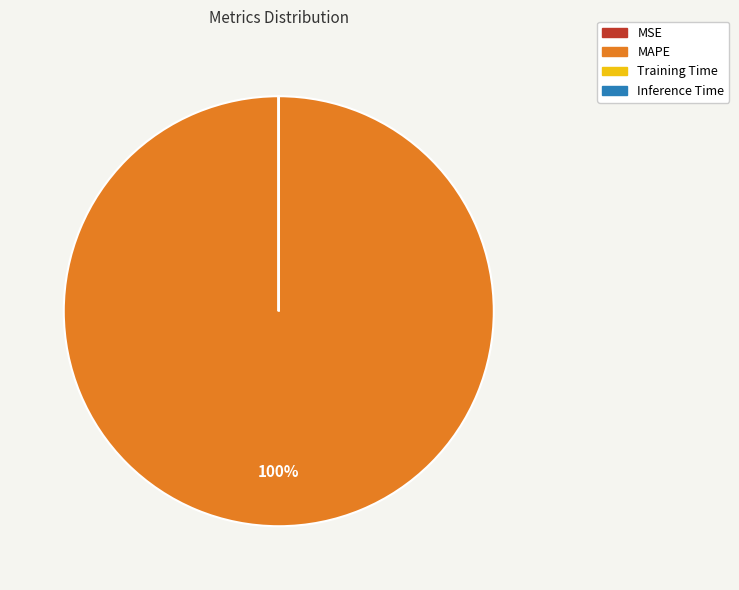

To the nearest percent, what is the average slice percentage?

25%